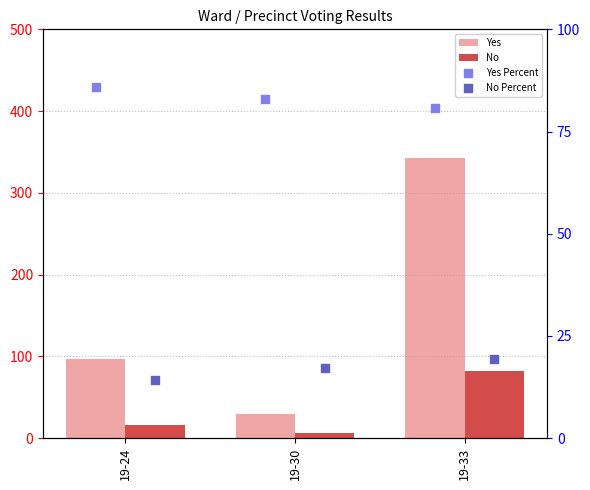

Which series contains the lowest Y value?

No